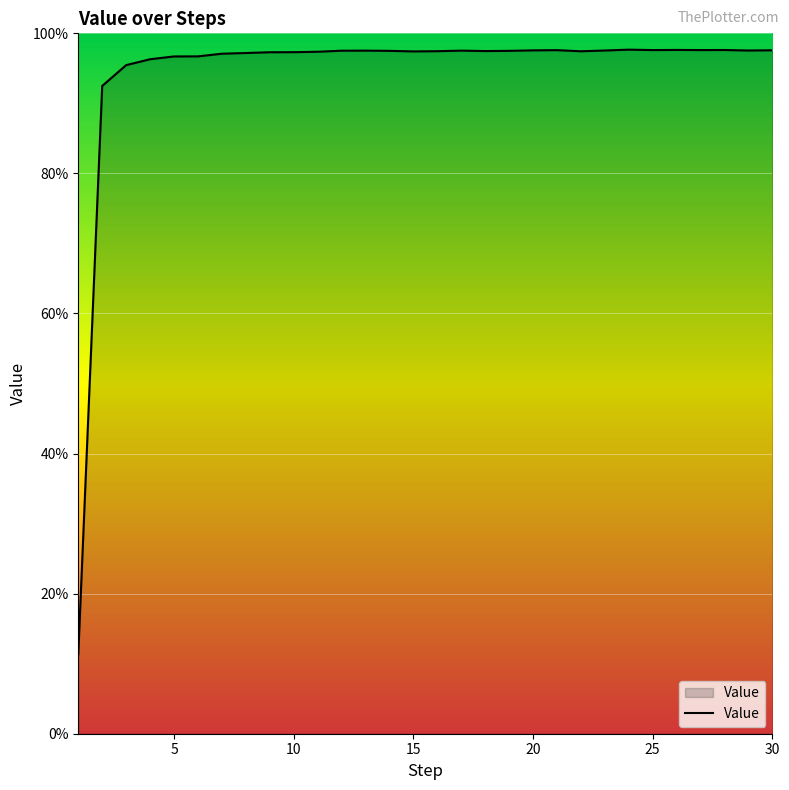

How many lines are shown in the chart?

1